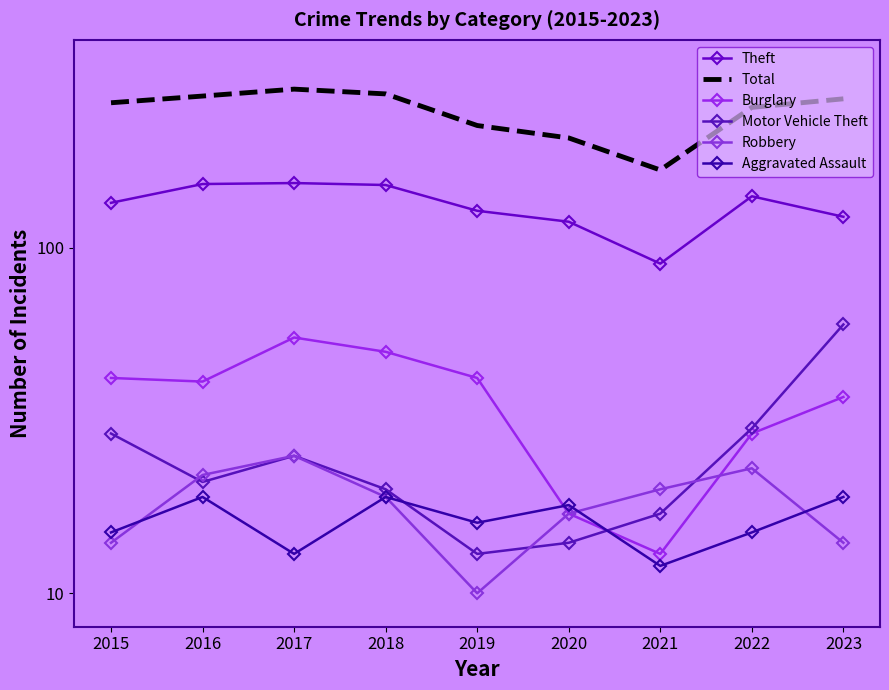

Where do Burglary and Aggravated Assault first cross each other?

2019 and 2020